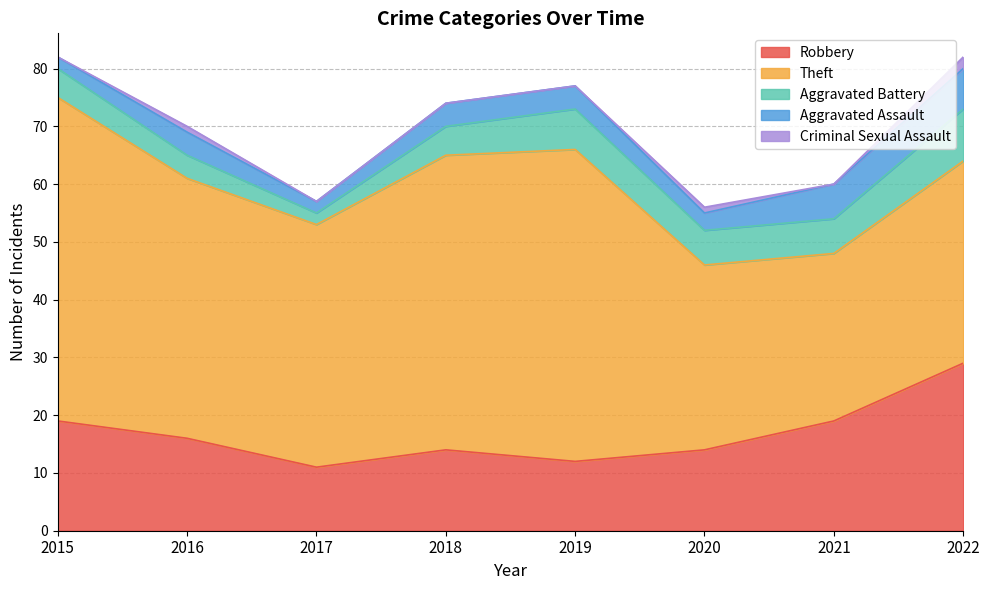

True or false: Robbery has more than 1 points higher than both neighbors.

False